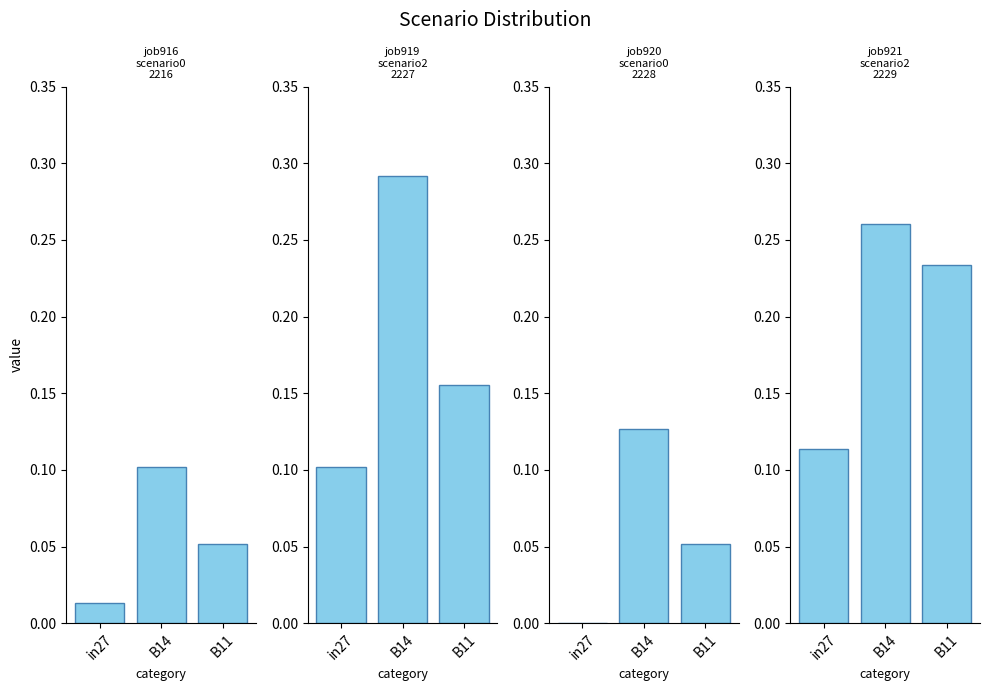

Is the value of job920_scenario0_2228 at in27 greater than the value of job919_scenario2_2227 at B11?

No